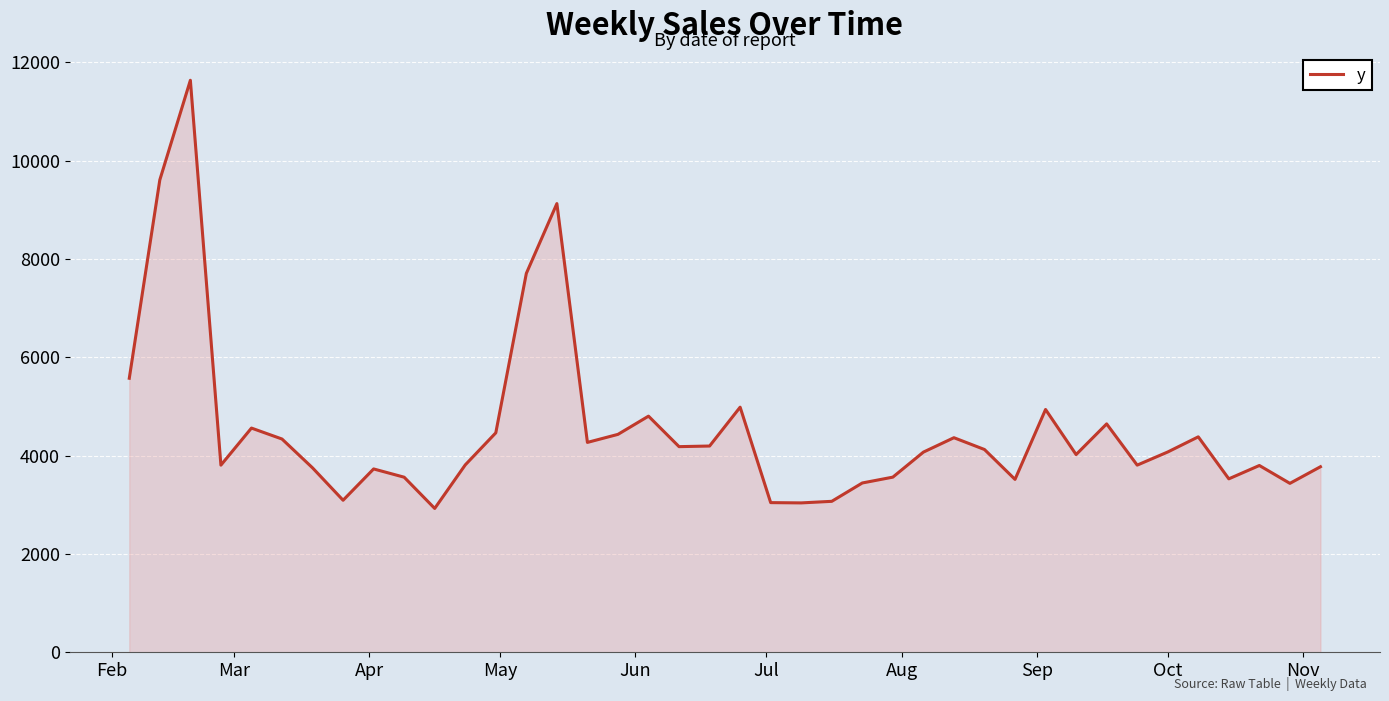

What is the difference between the maximum and minimum values?

8709.4